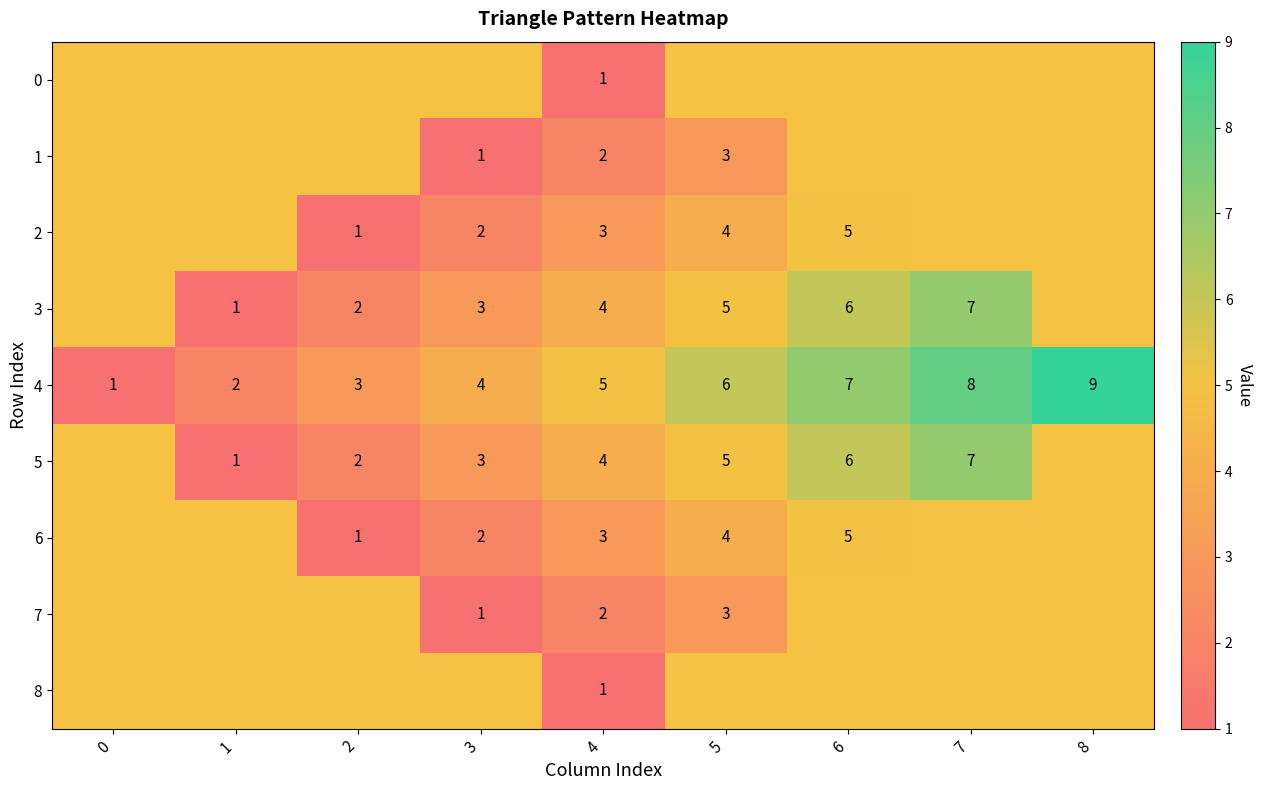

Is it true that 4 equals 4 at 5?

False